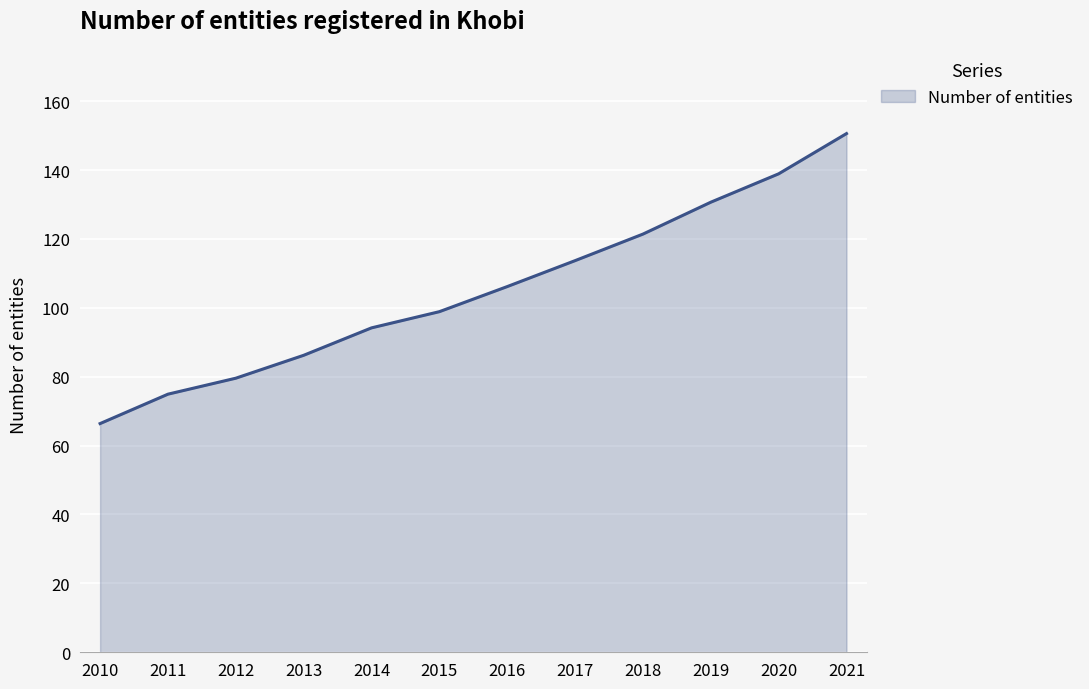

What is the change in value from 2012 to 2016?

+26.6